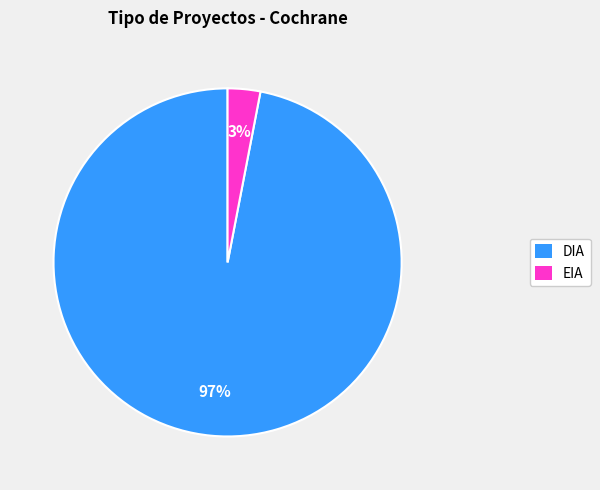

What percentage is the EIA slice, to the nearest percent?

3%